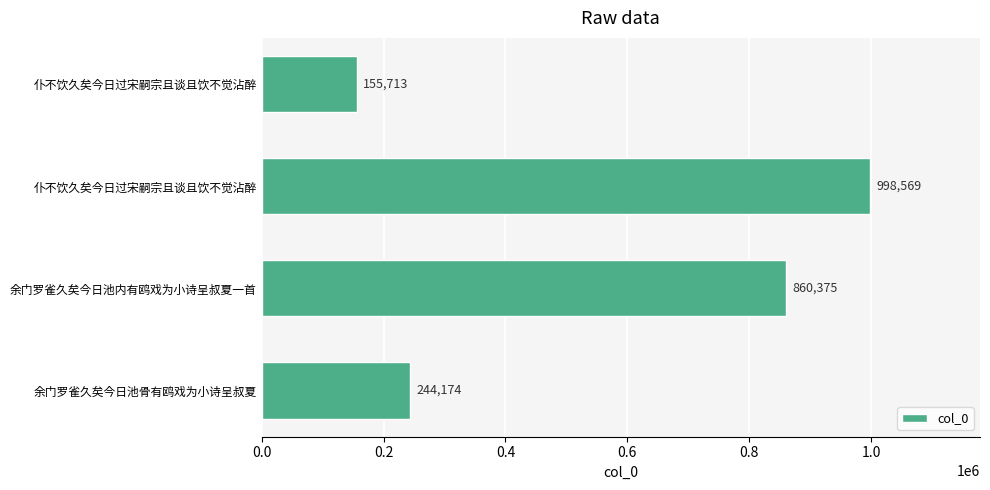

Count the number of categories in the chart.

4